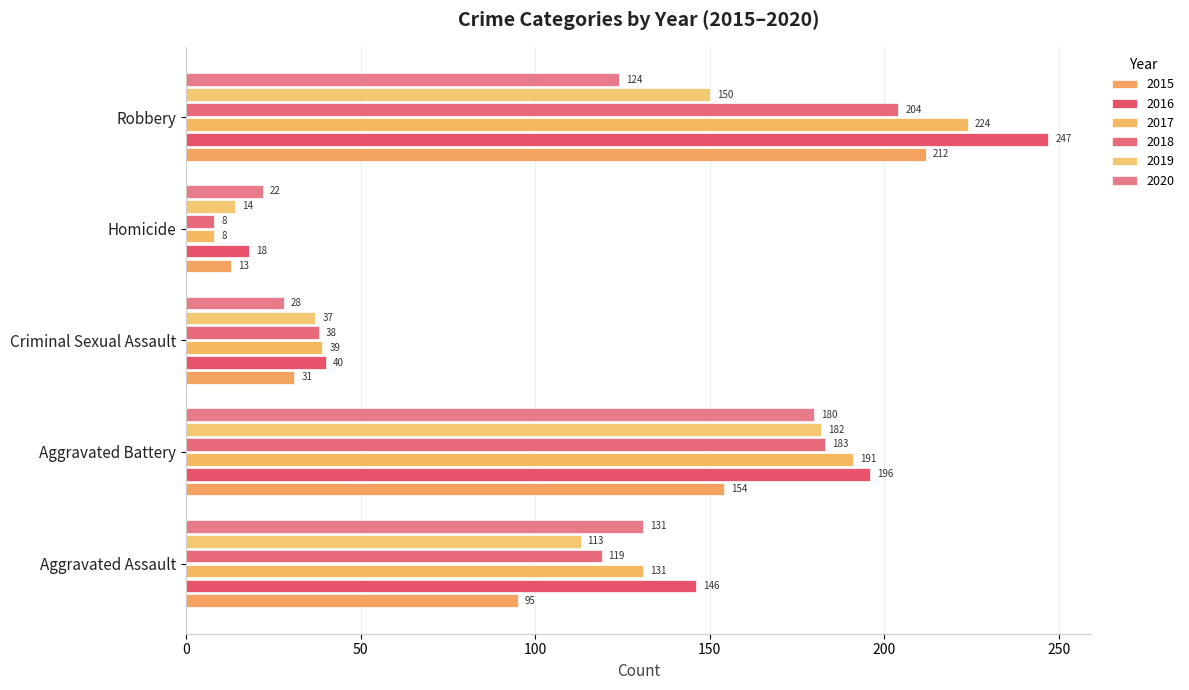

Reading left to right, extract all data points from this chart.

2015: 95	154	31	13	212
2016: 146	196	40	18	247
2017: 131	191	39	8	224
2018: 119	183	38	8	204
2019: 113	182	37	14	150
2020: 131	180	28	22	124